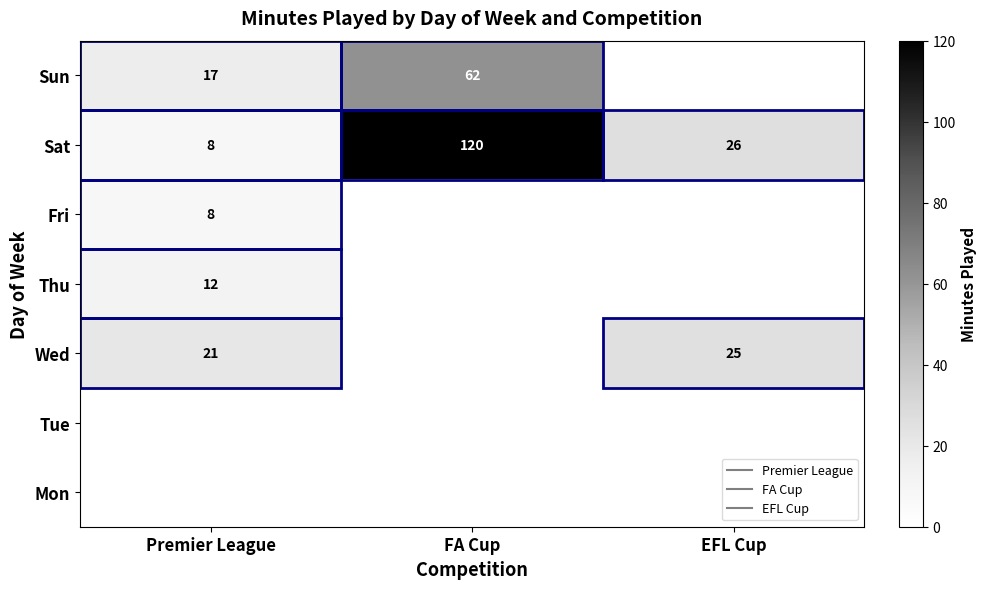

Is the value of Thu at FA Cup greater than the value of Wed at FA Cup?

No